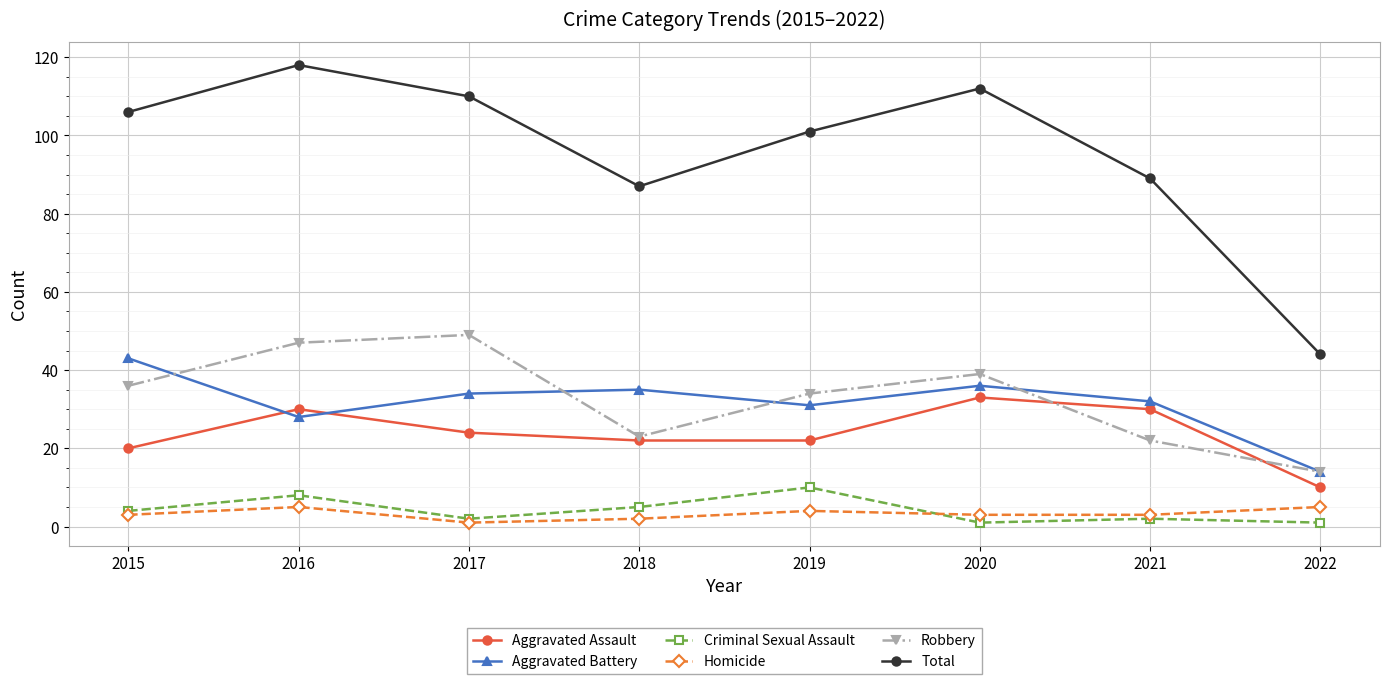

Is the value of Aggravated Assault at 2021 greater than the value of Total at 2022?

No